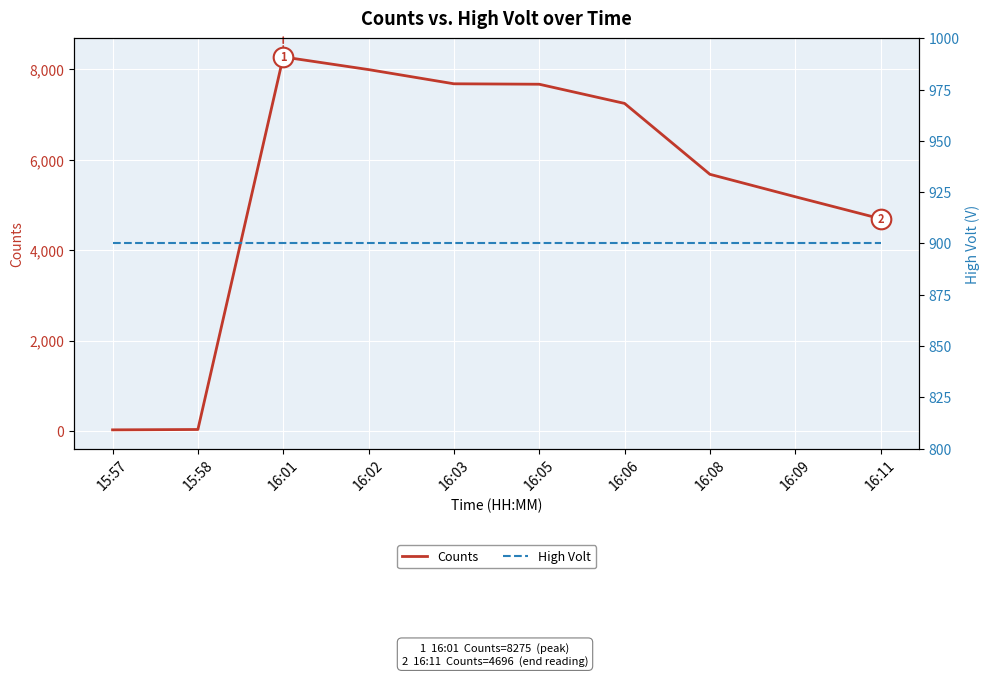

What are all the series names shown in the legend?

Counts, High Volt